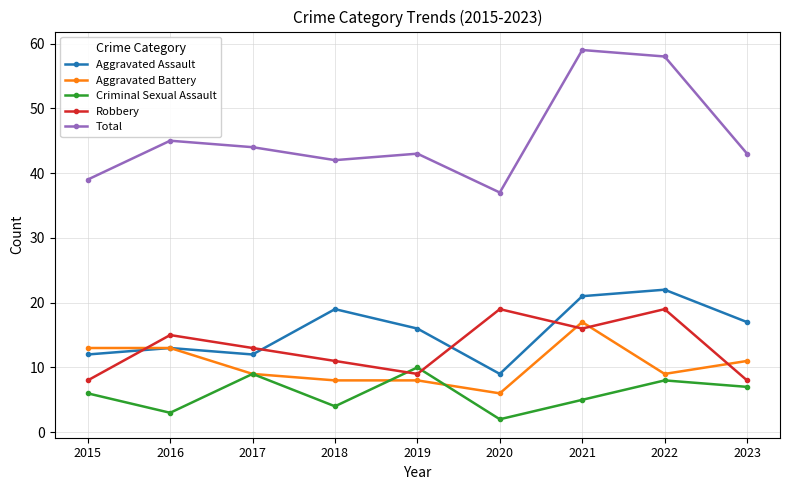

Is it true that Criminal Sexual Assault equals 9 at 2017?

True